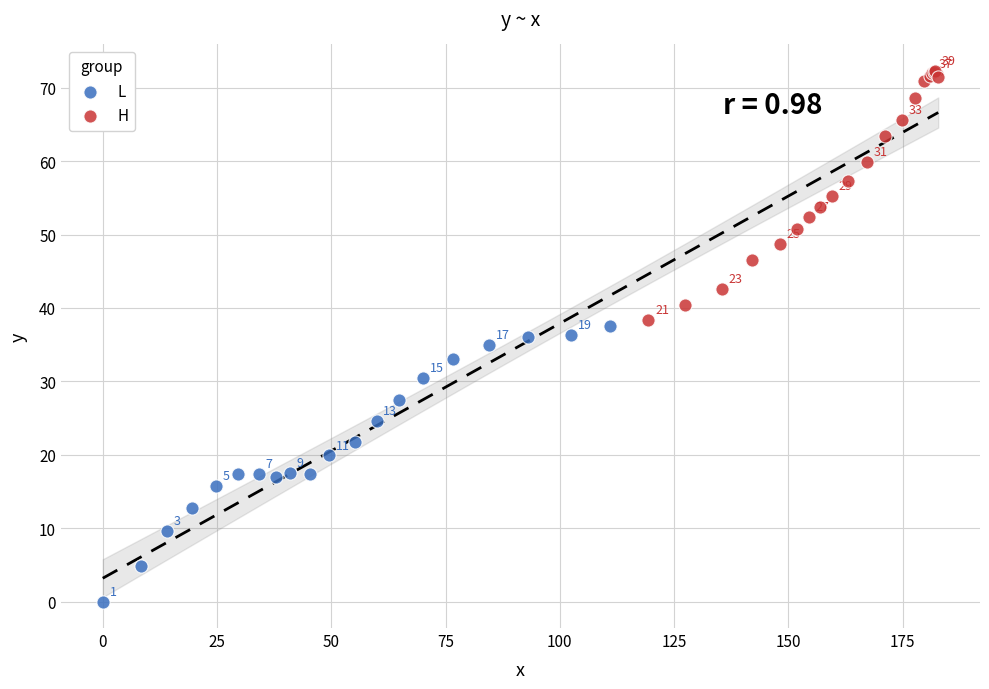

Which series contains the highest Y value?

H